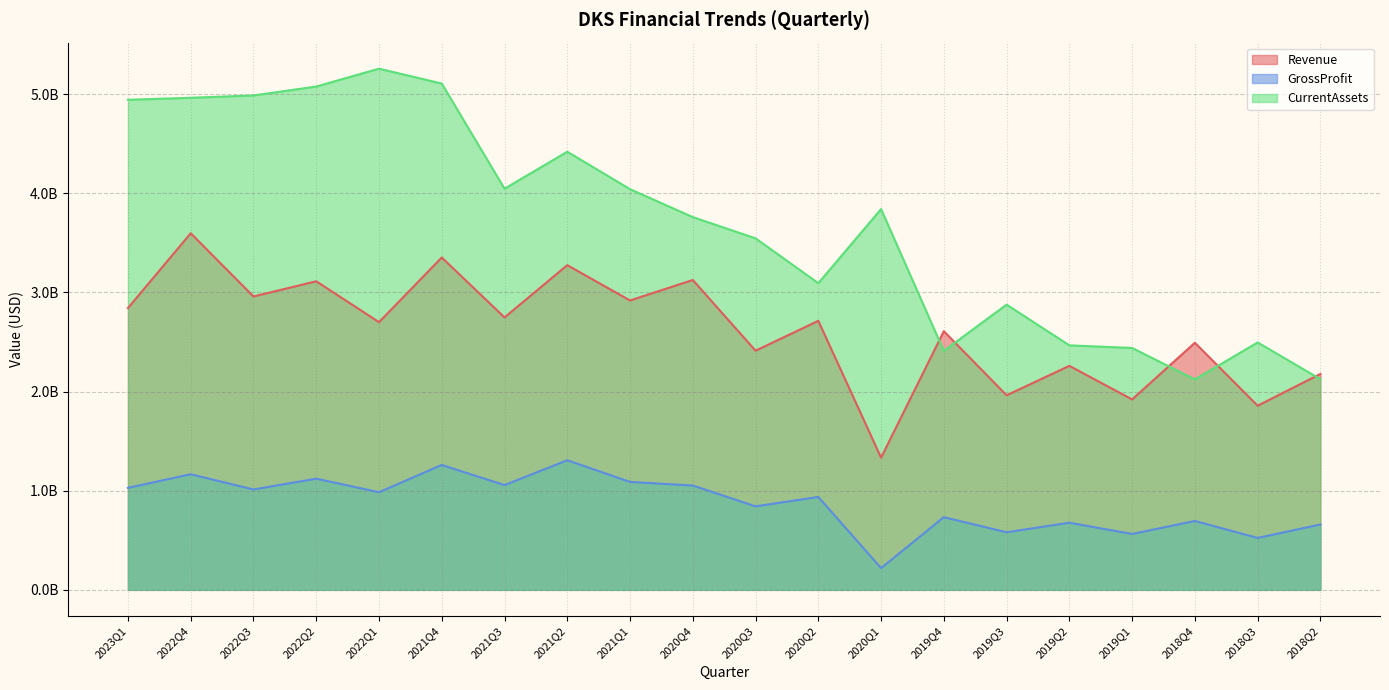

True or false: CurrentAssets and GrossProfit cross at least once.

False